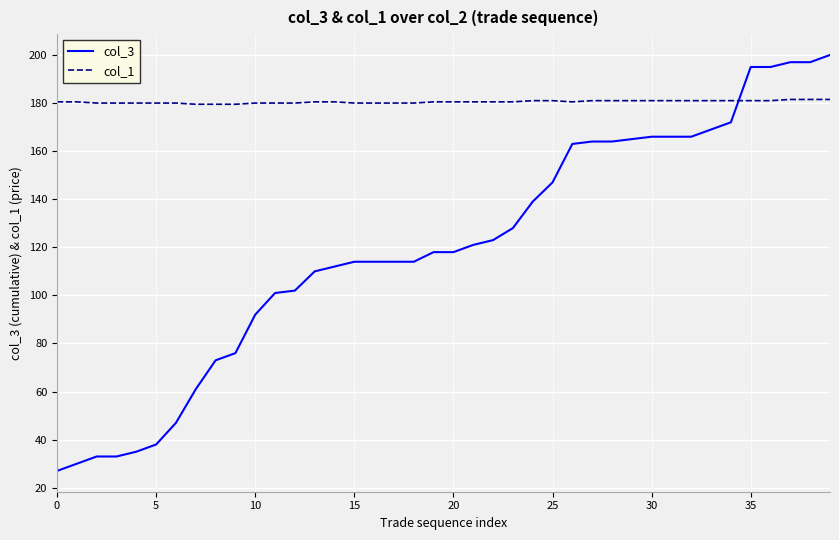

Which series has the largest total across all categories?

col_1